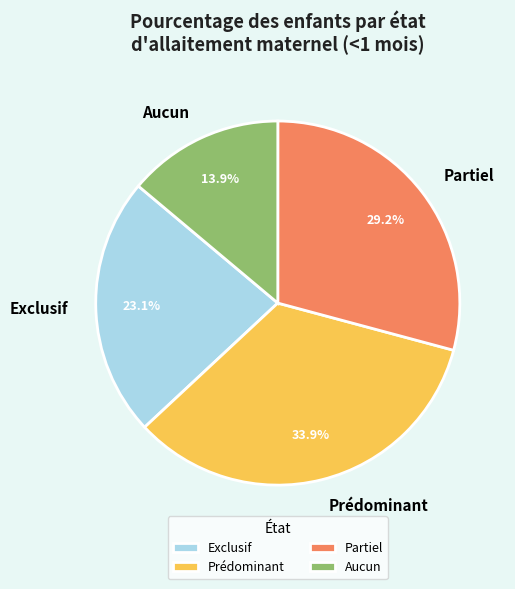

Rank the categories by value from lowest to highest.

Aucun, Exclusif, Partiel, Prédominant